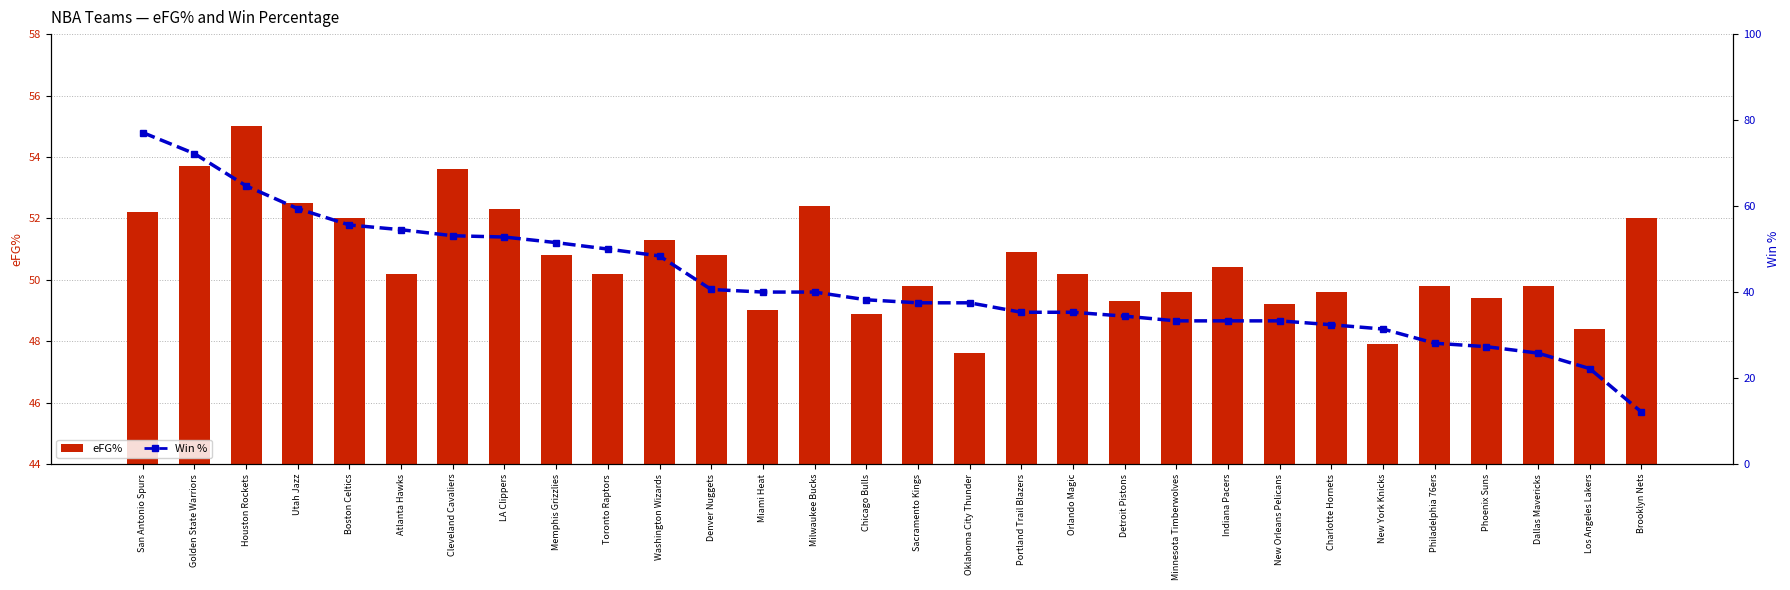

What position from the right is Atlanta Hawks?

25